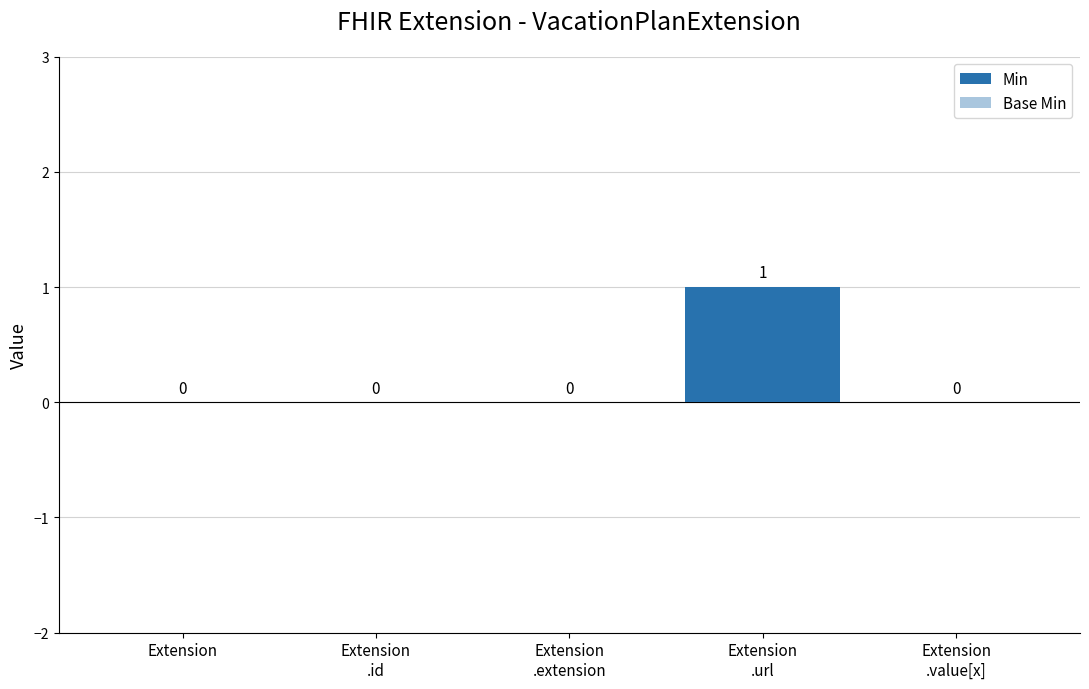

What is the maximum value for Base Min?

1